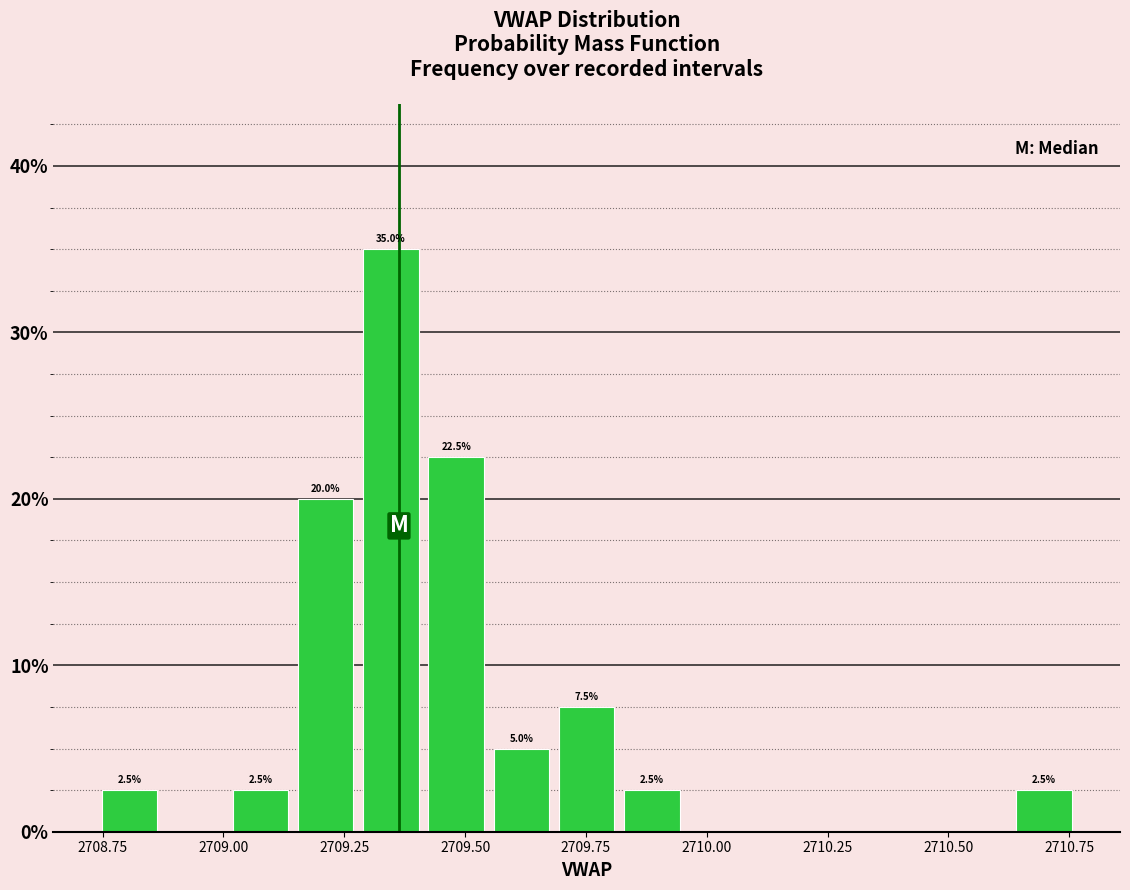

Read against the x-axis, roughly where is the centre of the tallest bar?

2709.35